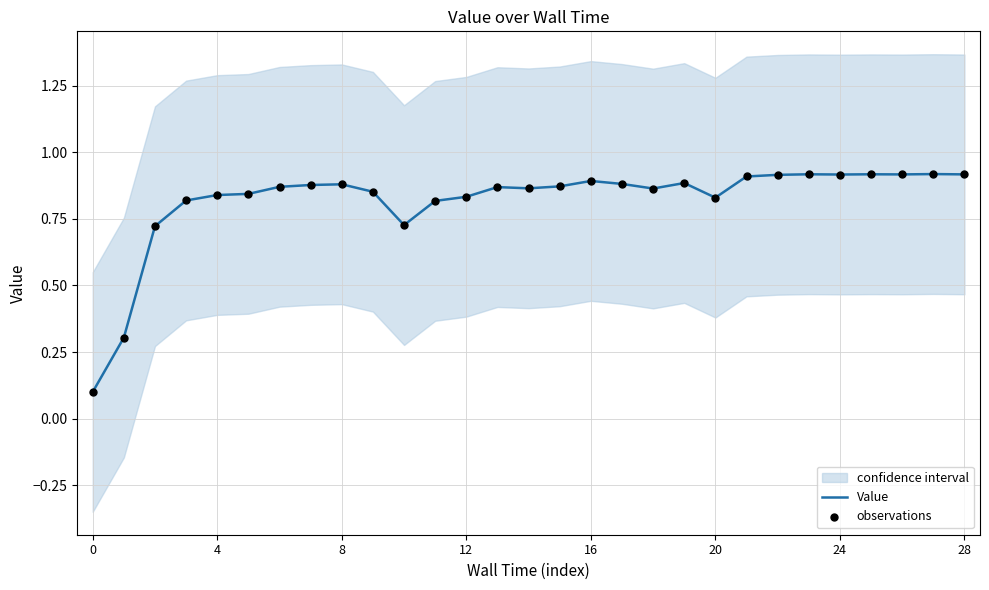

Which series contains the highest Y value?

Value